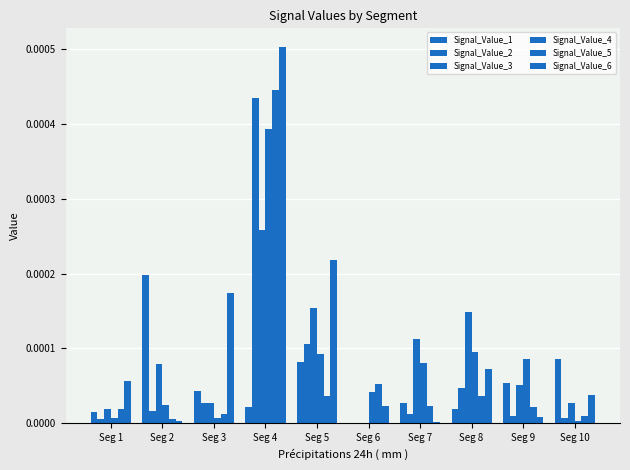

How many distinct data groups are displayed?

6